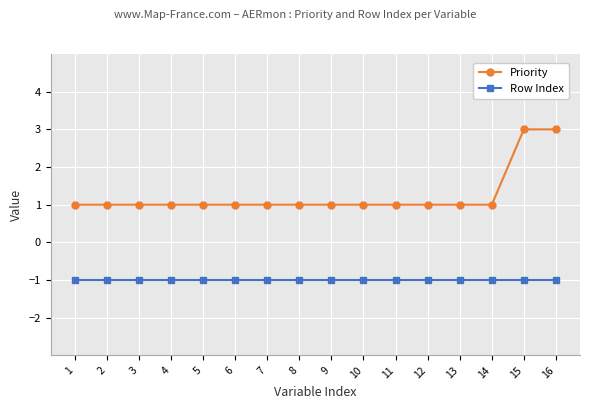

Reading right to left, extract all data points from this chart.

Priority: 16=3	15=3	14=1	13=1	12=1	11=1	10=1	9=1	8=1	7=1	6=1	5=1	4=1	3=1	2=1	1=1
Row Index: 16=-1	15=-1	14=-1	13=-1	12=-1	11=-1	10=-1	9=-1	8=-1	7=-1	6=-1	5=-1	4=-1	3=-1	2=-1	1=-1